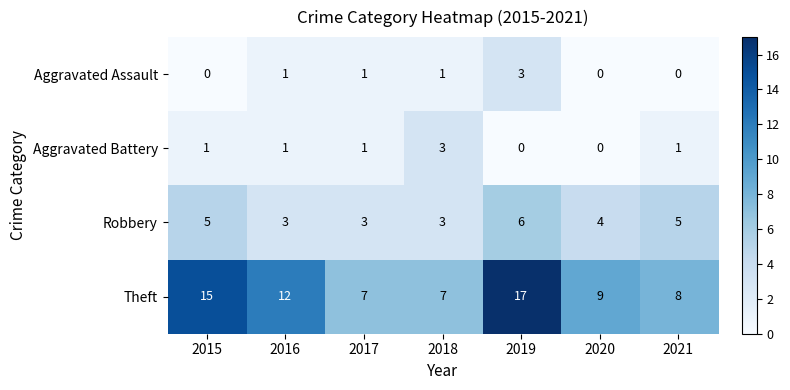

Where is Robbery nearest to the value 4?

2020